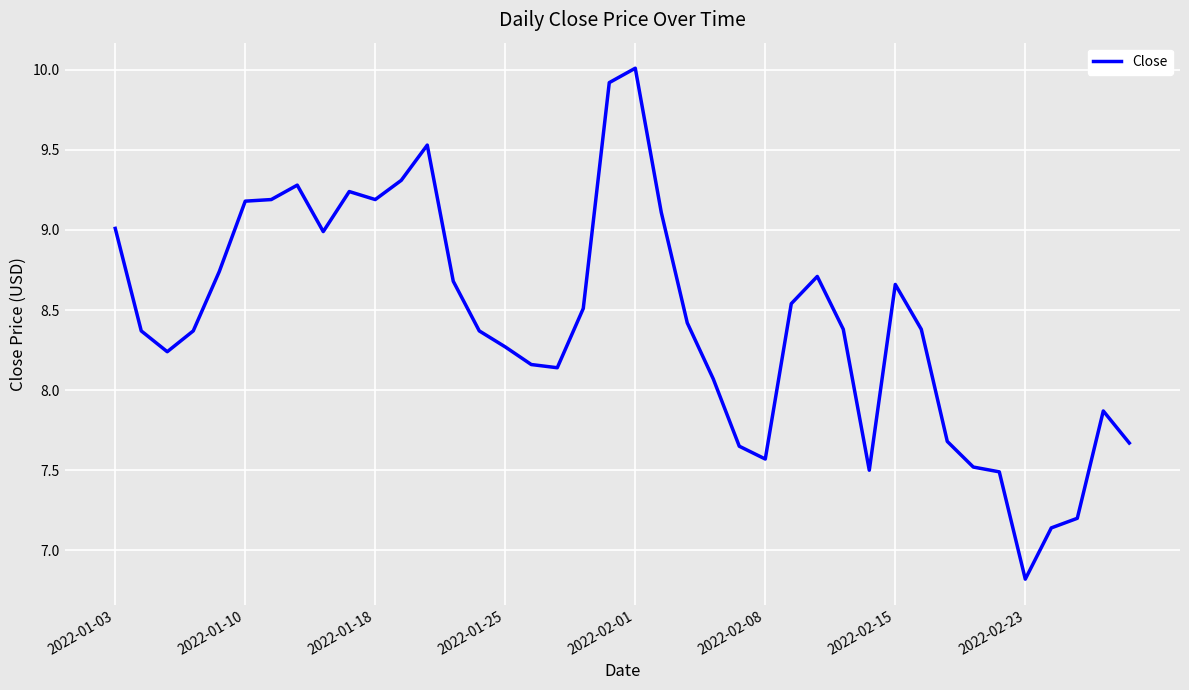

What is the difference between the maximum and minimum values?

3.2